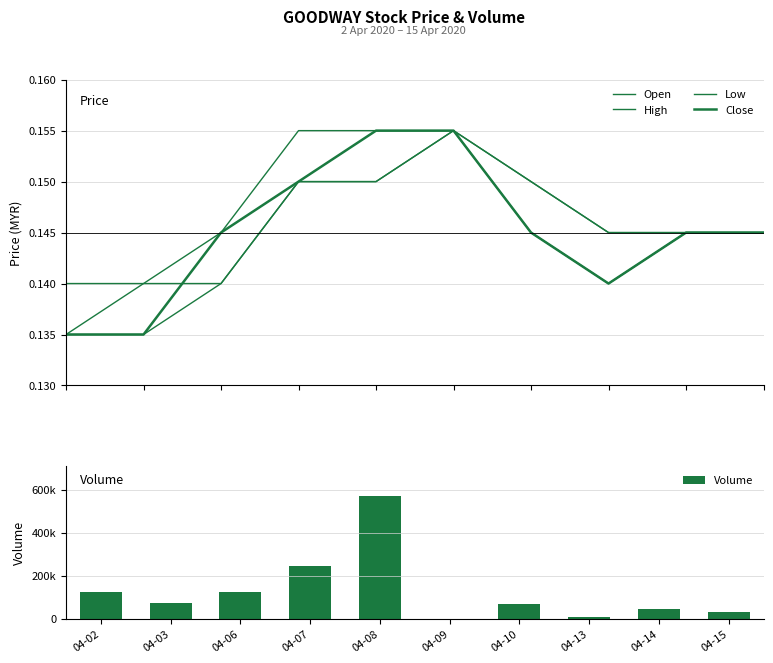

Read the Close value at 04-10.

0.1